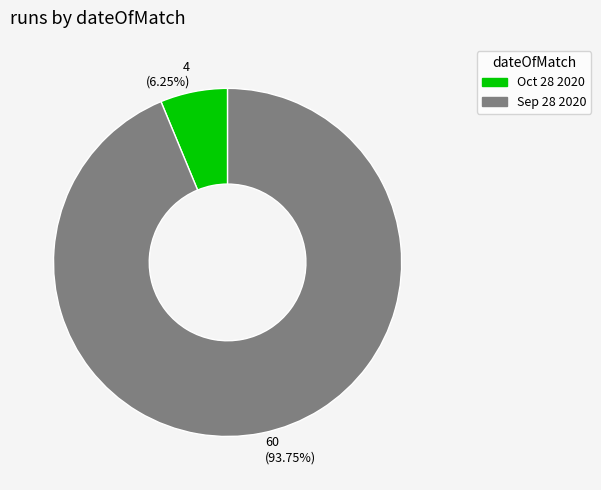

Is there a majority slice in this chart?

Yes